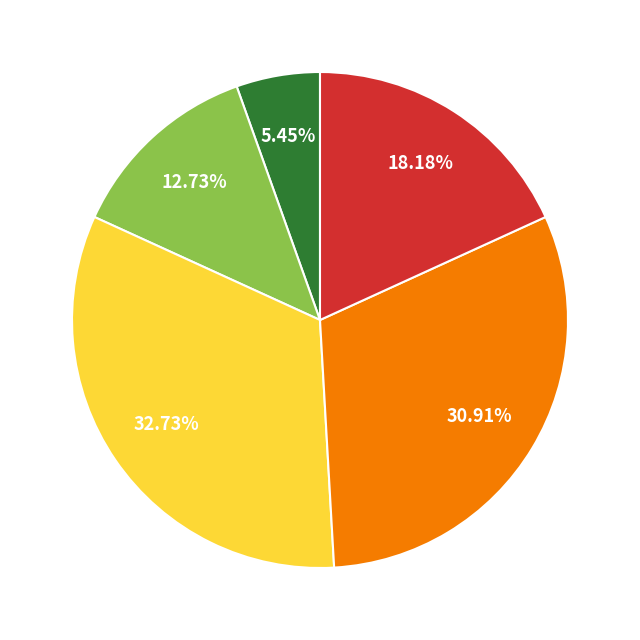

To the nearest percent, what is the difference between the largest and smallest slice percentages?

27%